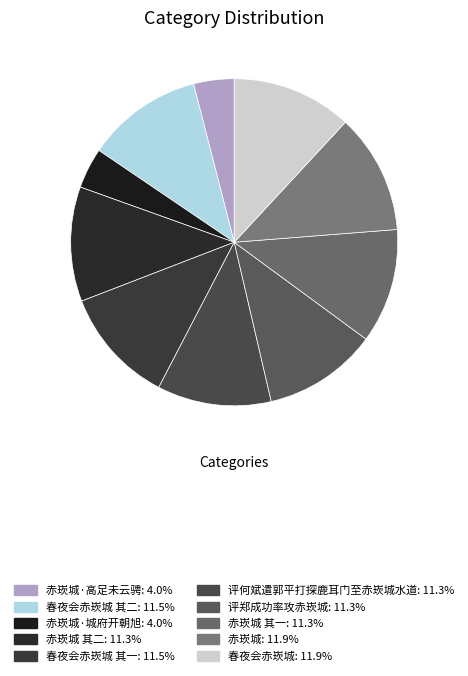

What is the smallest slice in the pie chart?

赤崁城·城府开朝旭